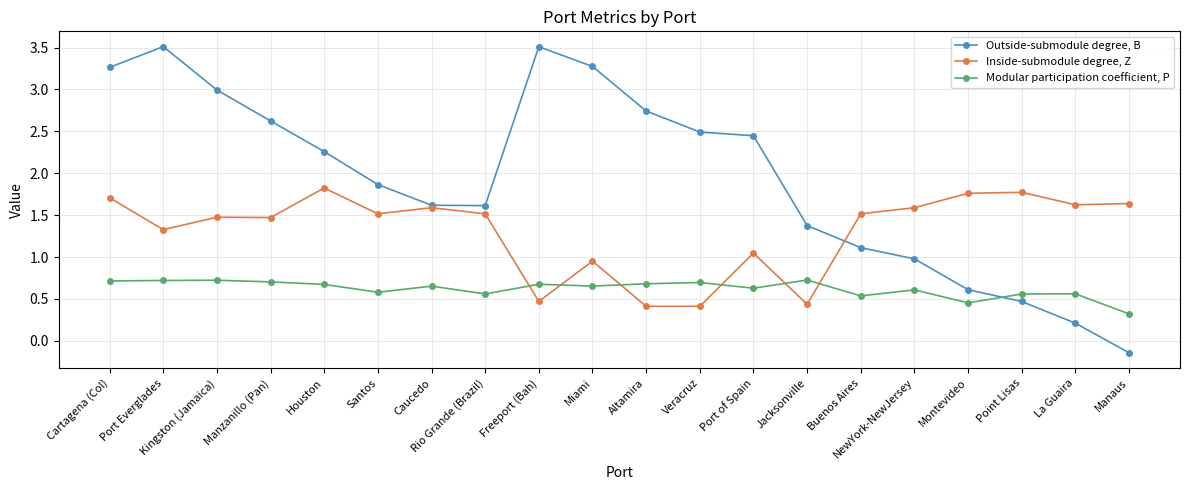

What is the lowest value of the Inside-submodule degree, Z series?

0.4